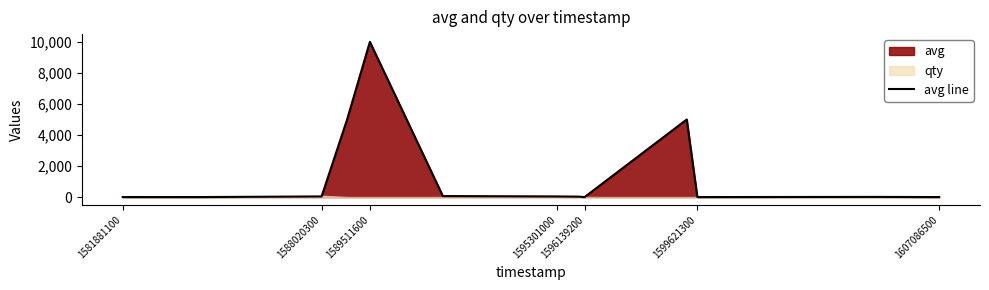

What is the maximum value for avg line?

10000